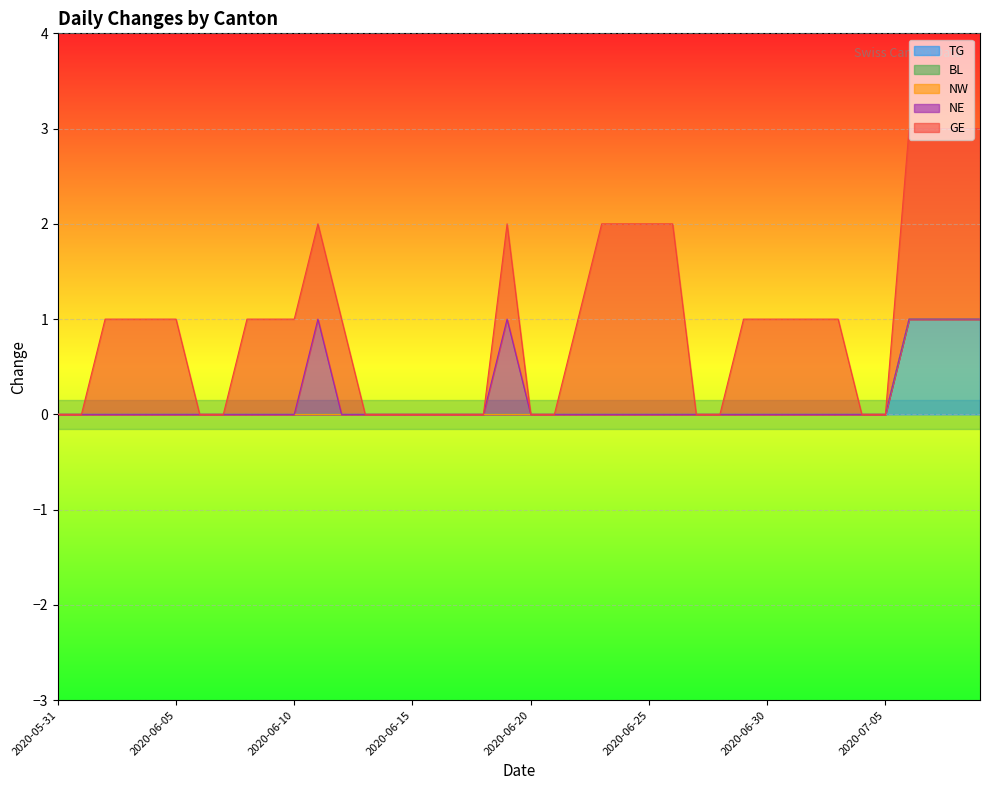

Does the chart display data point markers on the line(s)?

No